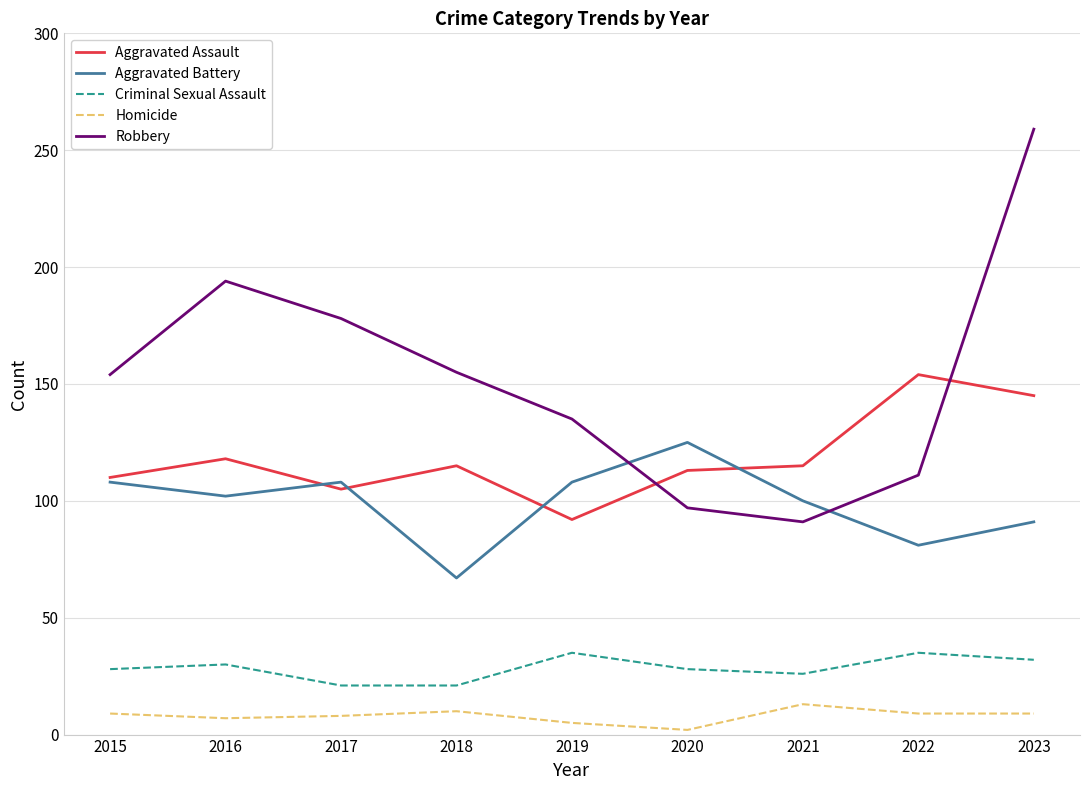

Is it true that Robbery equals 131 at 2021?

False